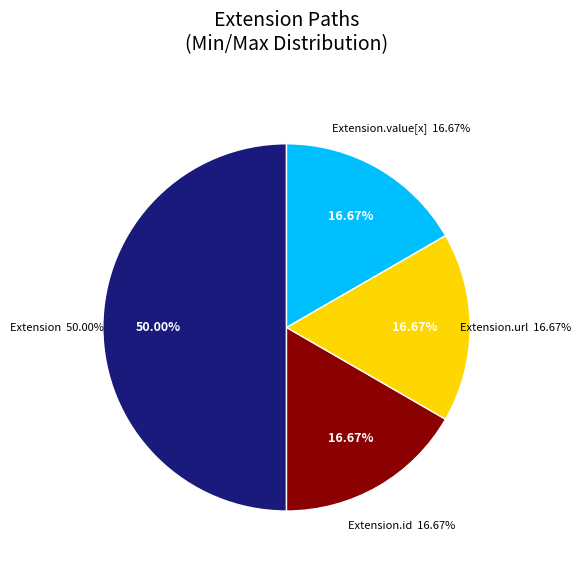

Is there a majority slice in this chart?

Yes